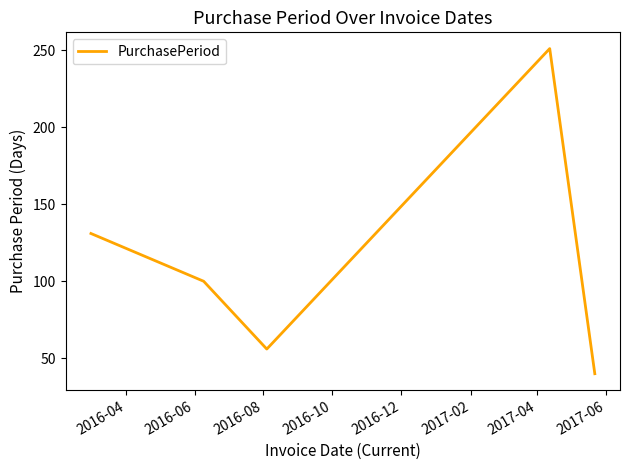

Count the number of data series in this chart.

1